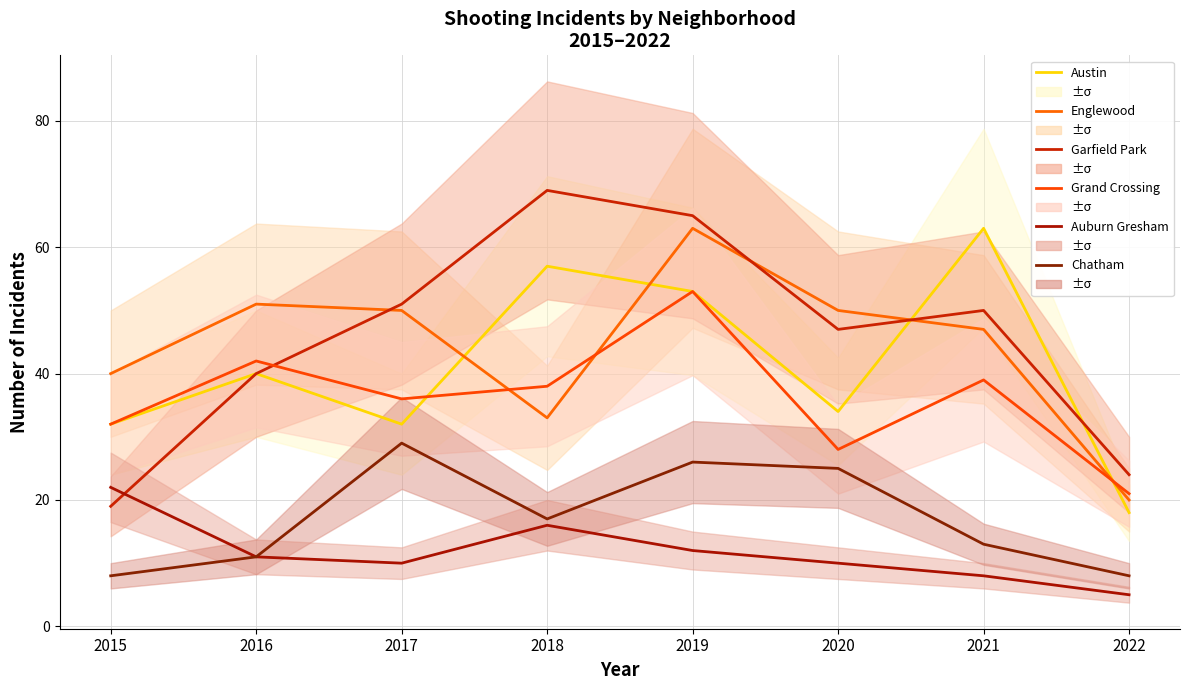

What is the sum of the Grand Crossing values at 2017 and 2020?

64